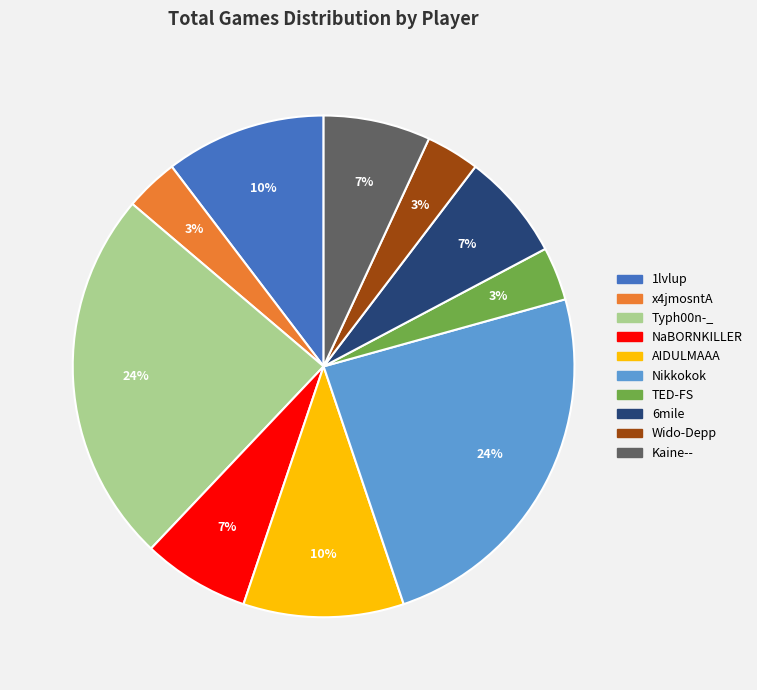

Do Kaine-- and 6mile together represent more than half of the pie?

No